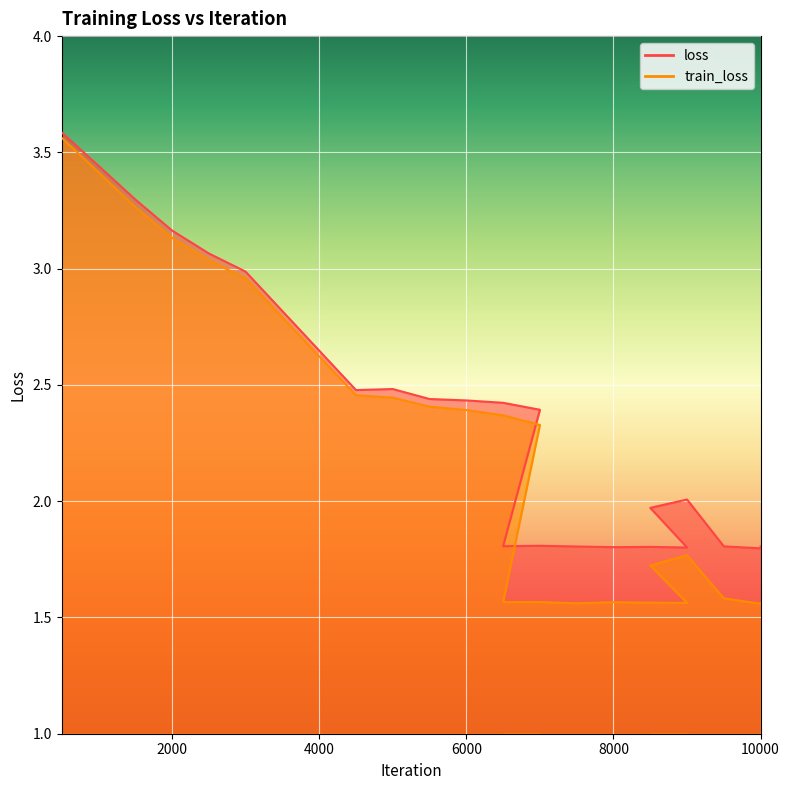

Where is loss nearest to the value 2?

9000